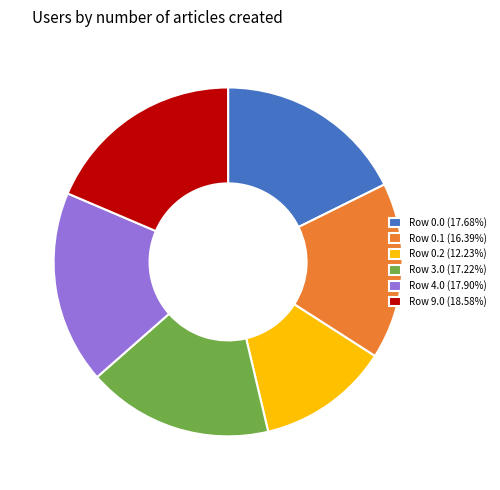

Approximately how many times larger is the value at Row 4.0 (17.90%) compared to Row 9.0 (18.58%)?

1.0